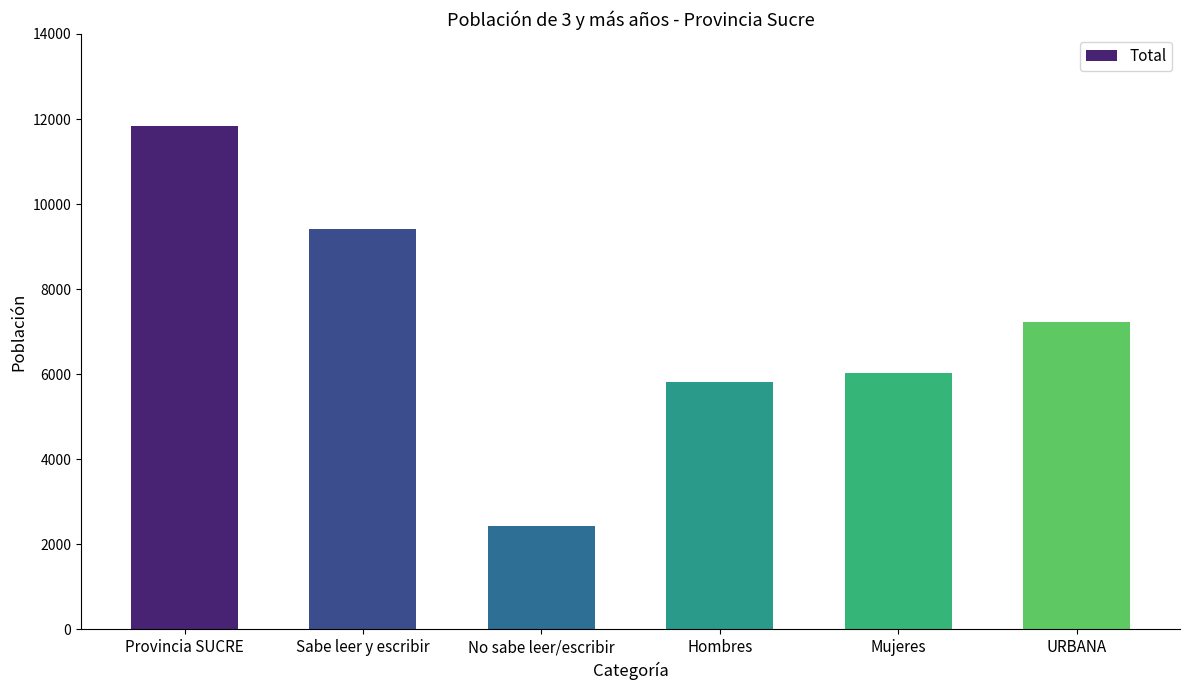

Between URBANA and Hombres, which is larger?

URBANA